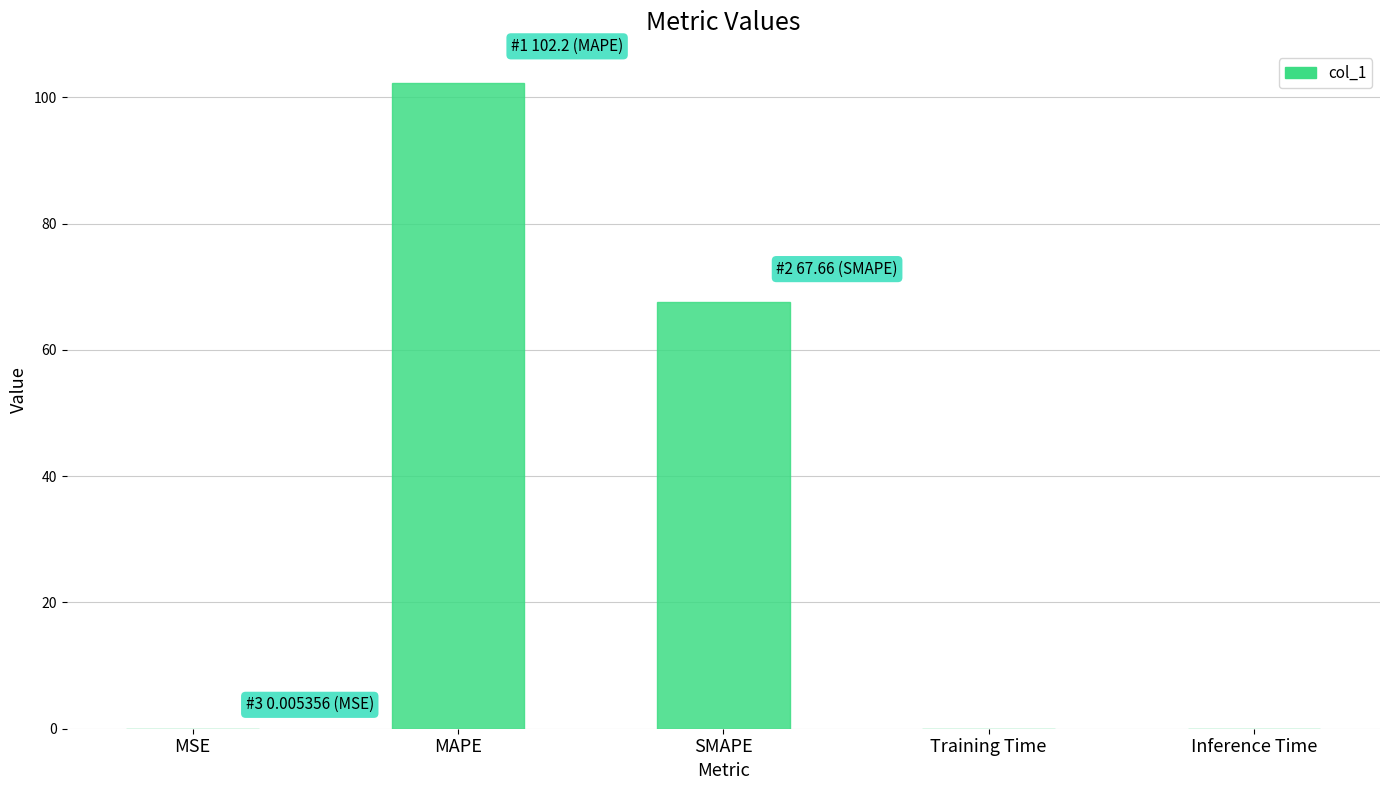

What is the sum of all values?

169.9